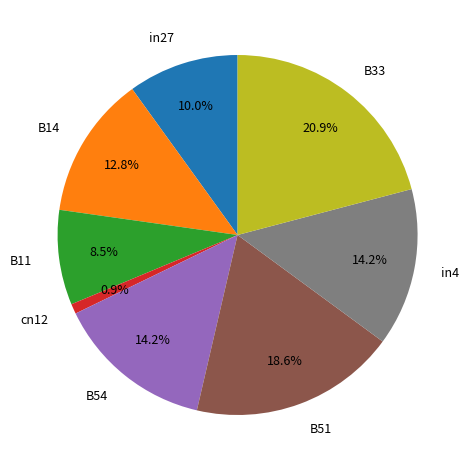

Is there a majority slice in this chart?

No